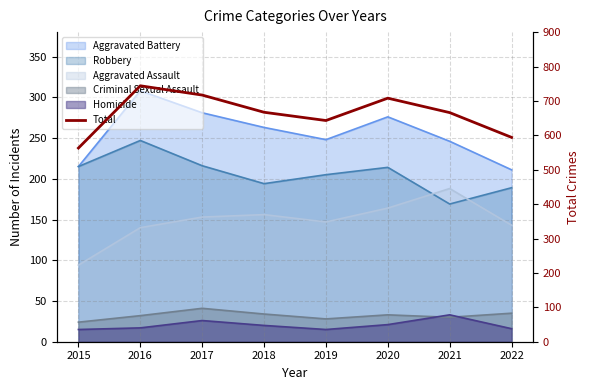

At which label is the value closest to 653?

2019